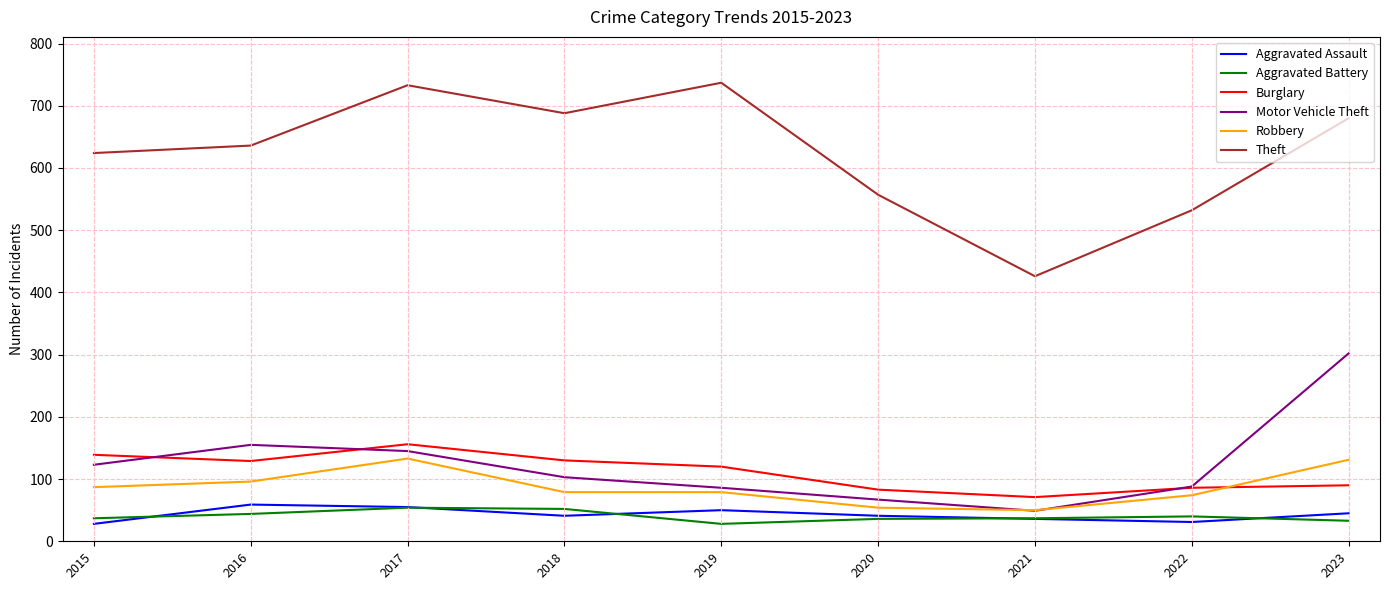

The Theft series shows 203 at 2023. True or false?

False